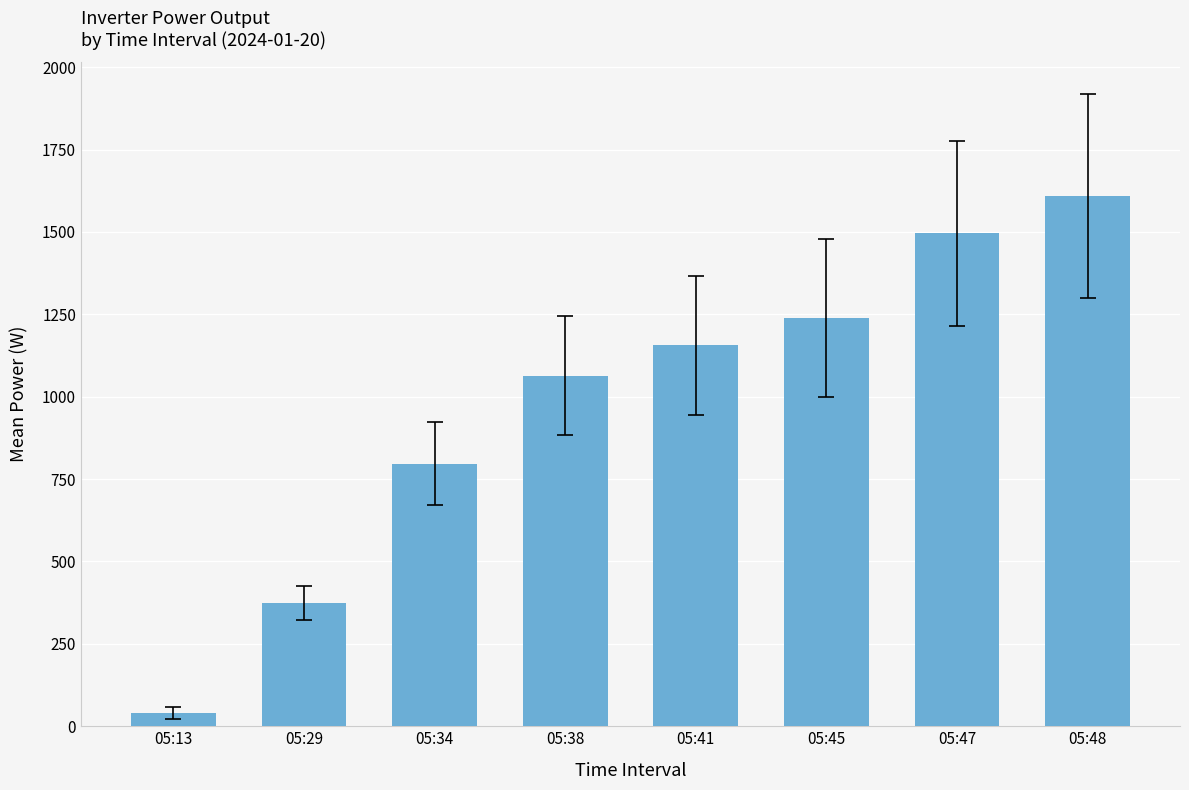

Reading left to right, extract all data points from this chart.

05:13=41.0	05:29=374.5	05:34=797.0	05:38=1064.0	05:41=1156.0	05:45=1240.0	05:47=1496.0	05:48=1609.0